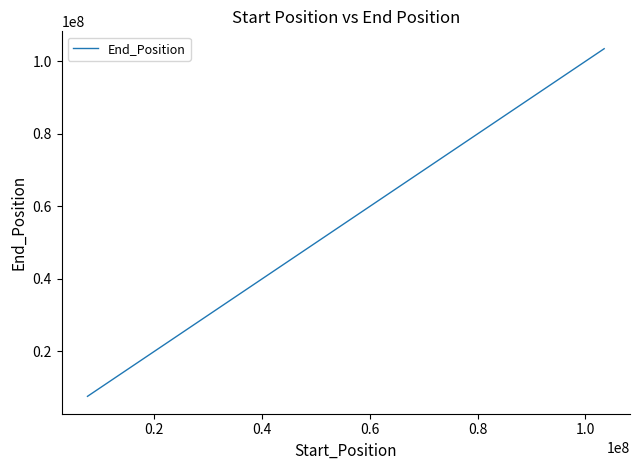

What is the maximum value shown in the chart?

103504570